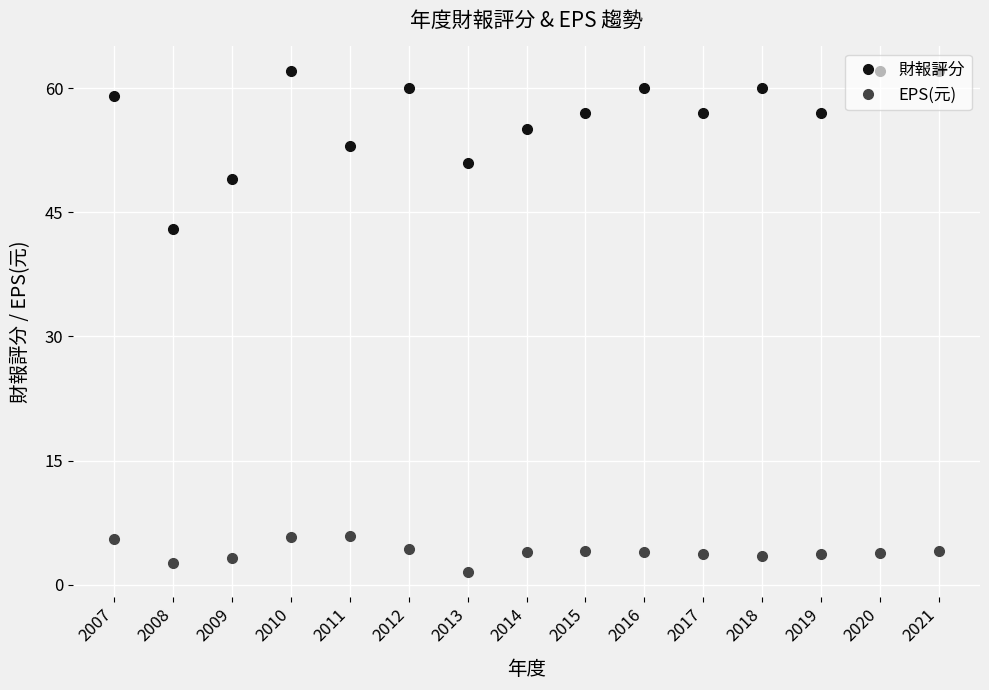

Is this an area chart (filled region under the line)?

No